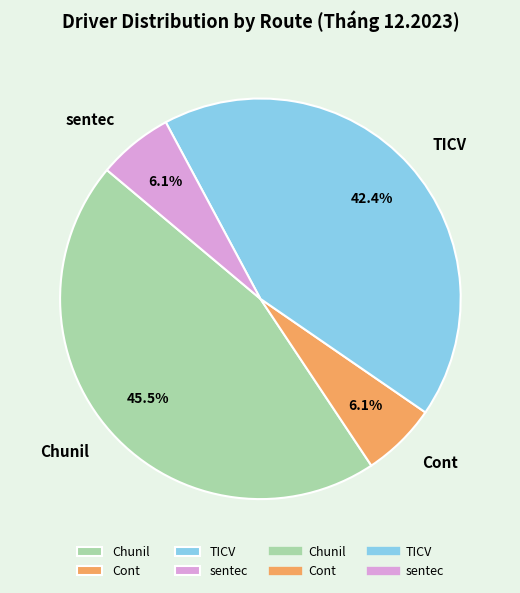

How much of the chart is everything except TICV?

57.6%